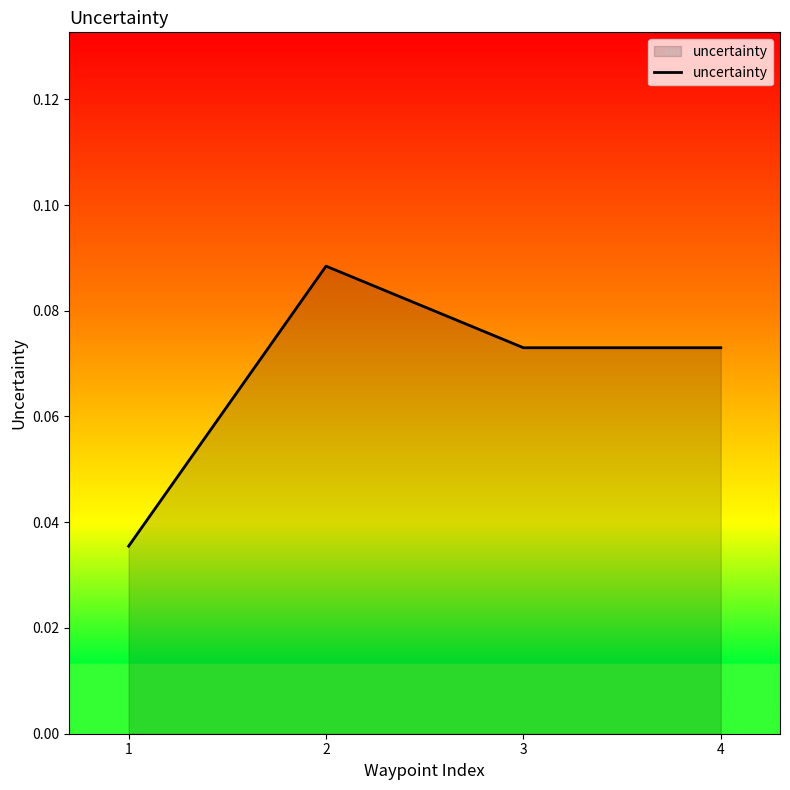

The value at 2 is 0.2. True or false?

False